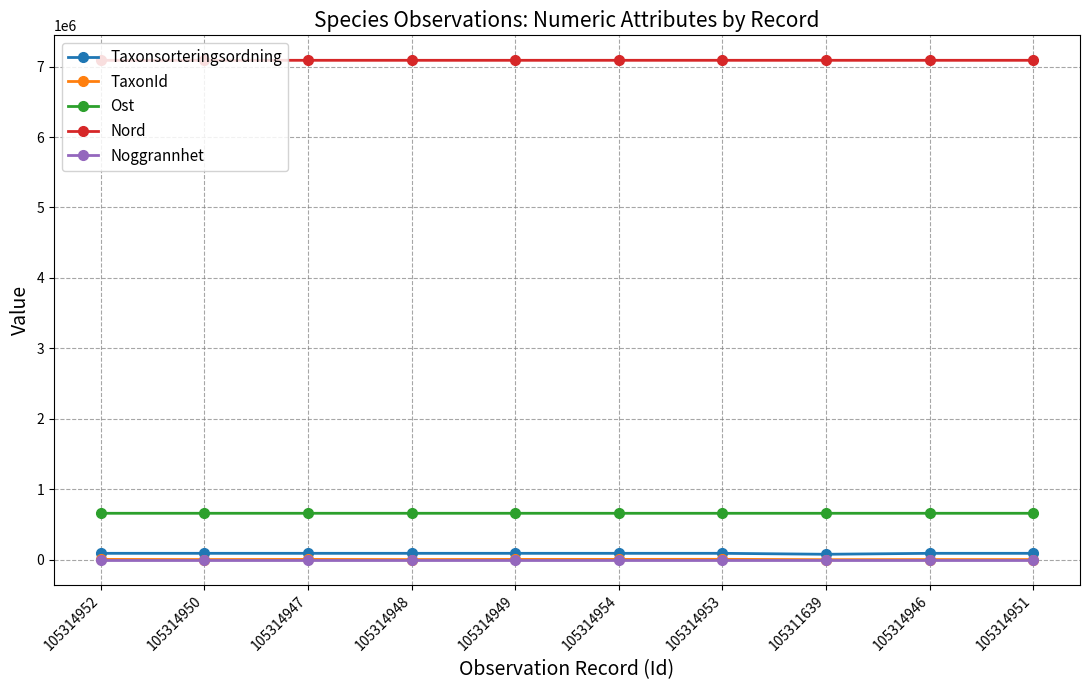

Is it true that Nord equals 7089117 at 105311639?

True